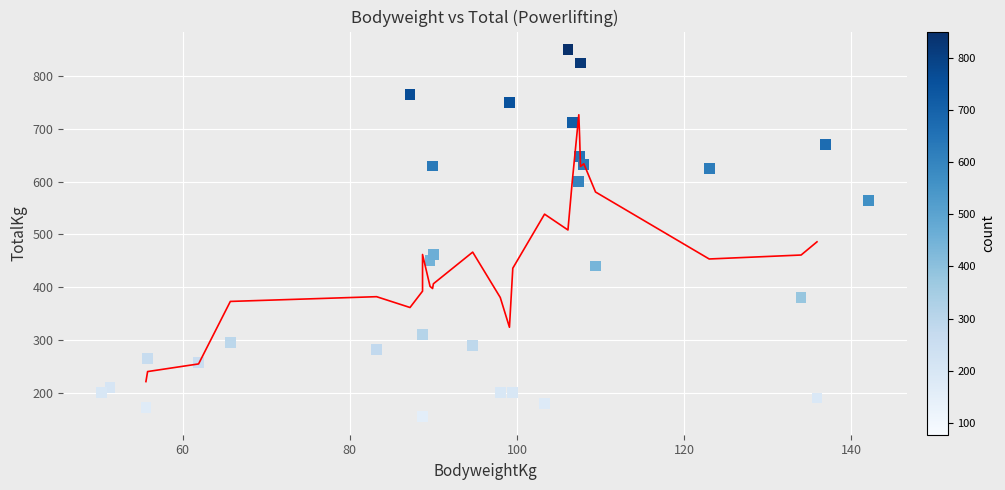

What Y value in the scatter plot is closest to 502?

462.5